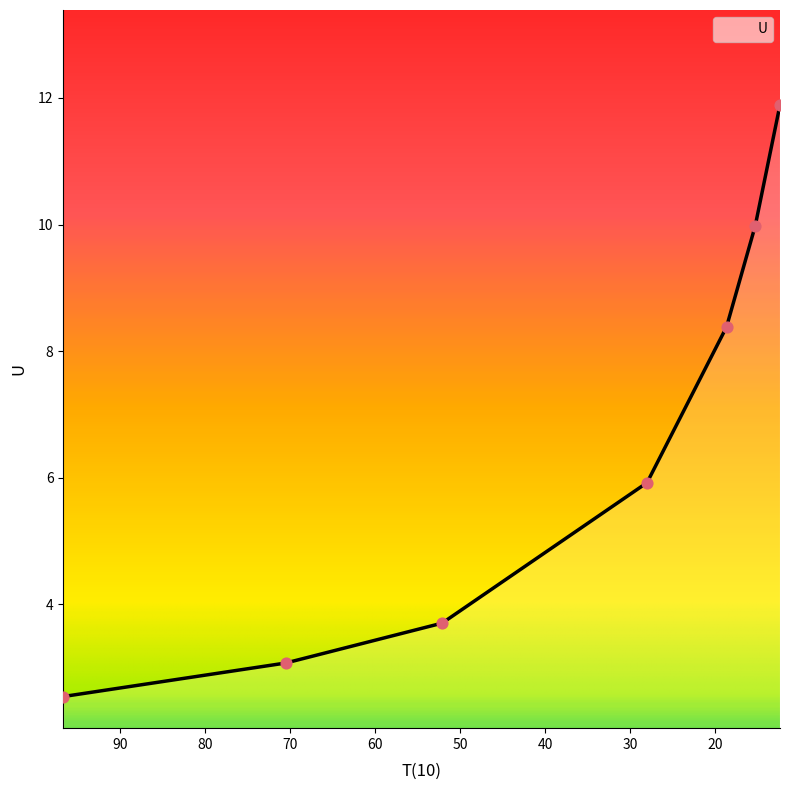

What is the change in value from 96.63 to 52.09?

+1.2